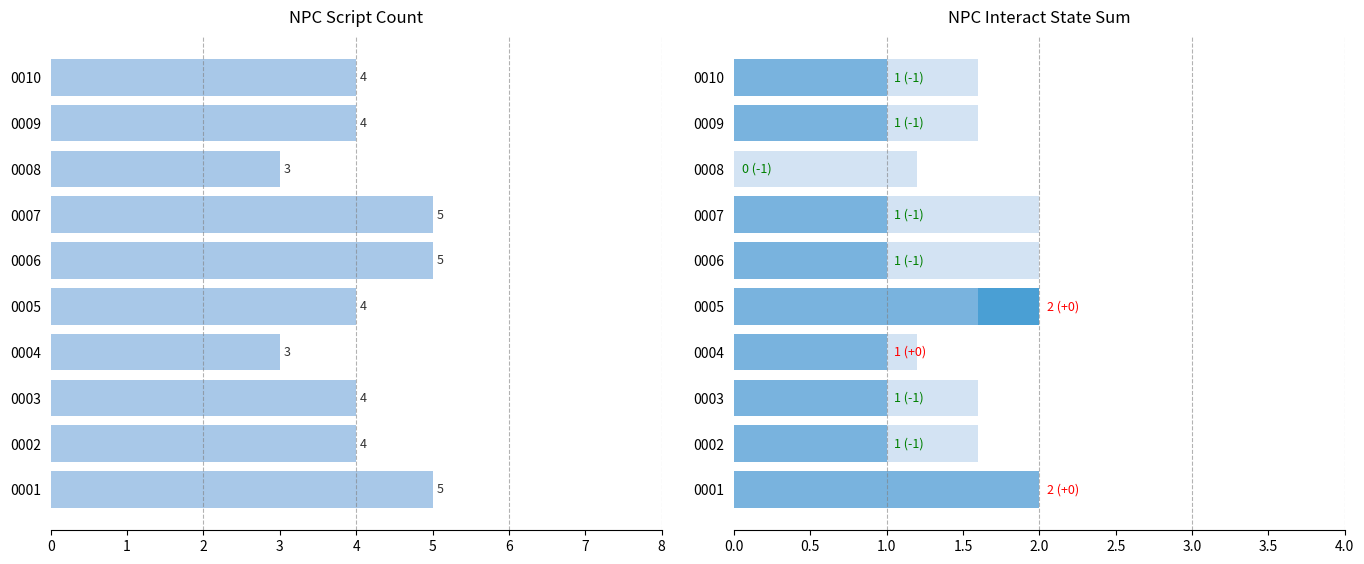

Which series changed the most between 0002 and 0003?

script_count